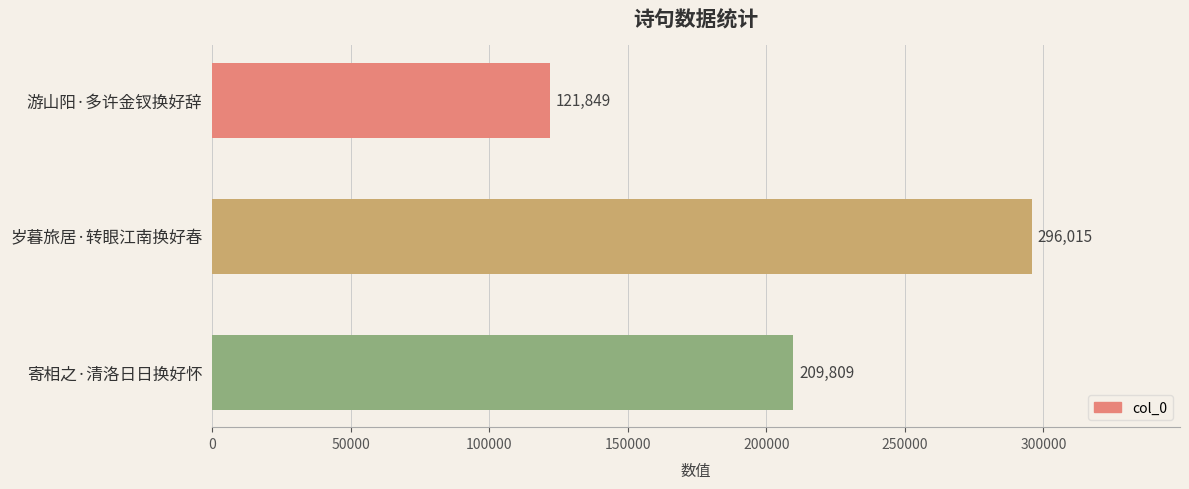

What is the label of the 2nd bar from the top?

岁暮旅居·转眼江南换好春